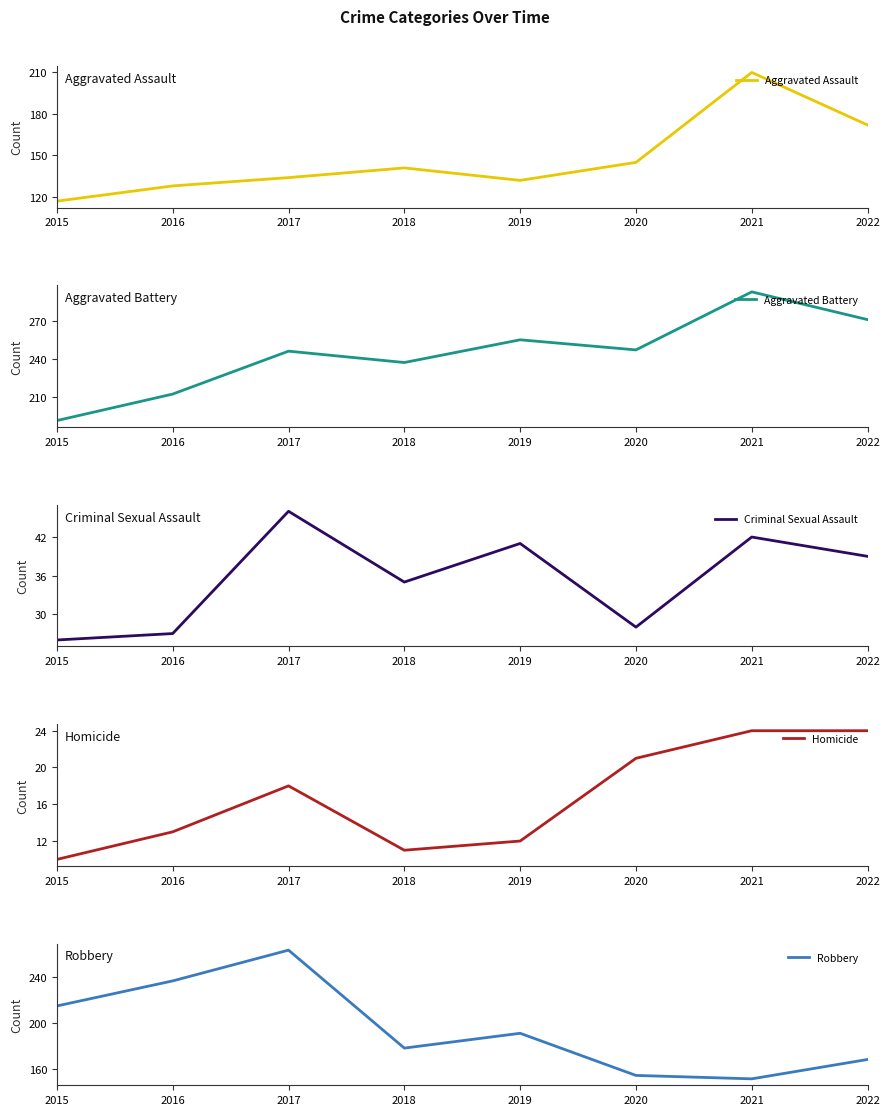

At which label does Aggravated Battery first exceed 247?

2019